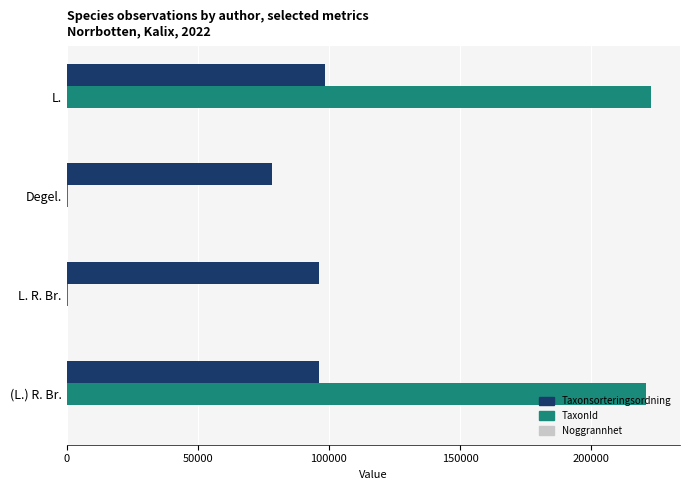

The TaxonId series shows 309689 at (L.) R. Br.. True or false?

False